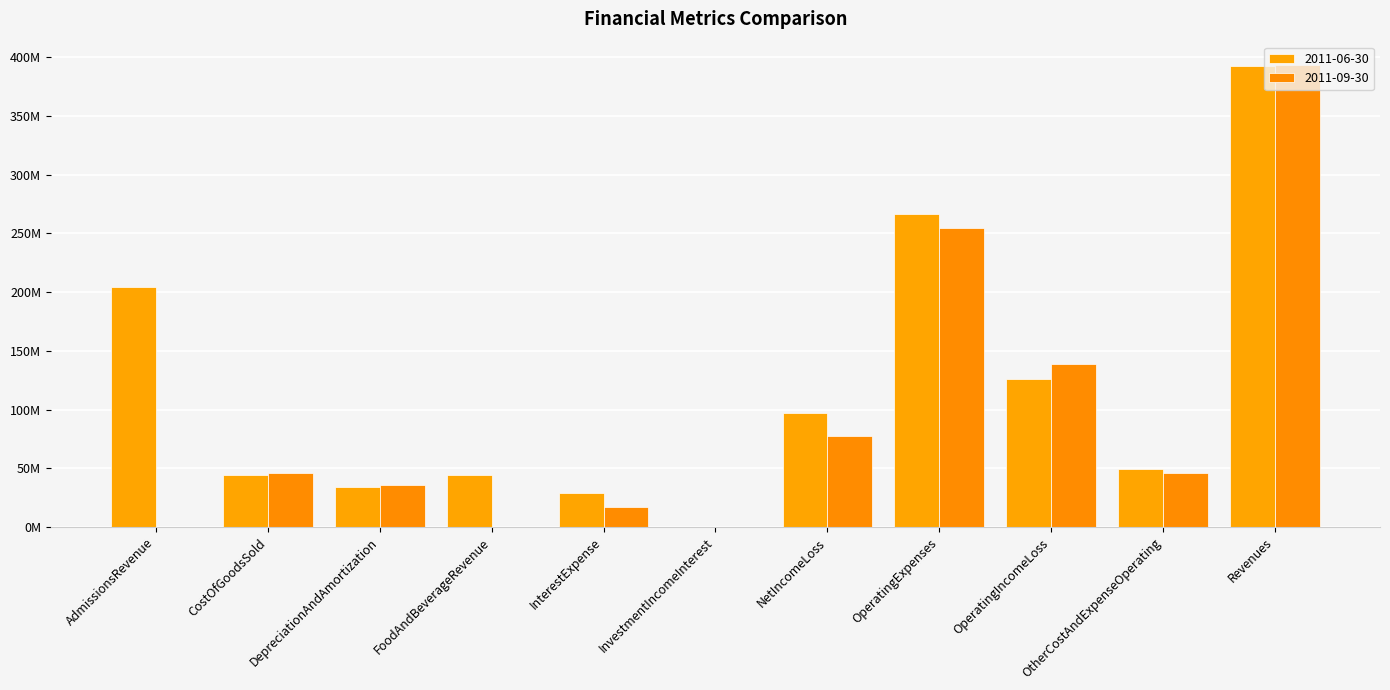

Does the chart contain stacked bars?

No